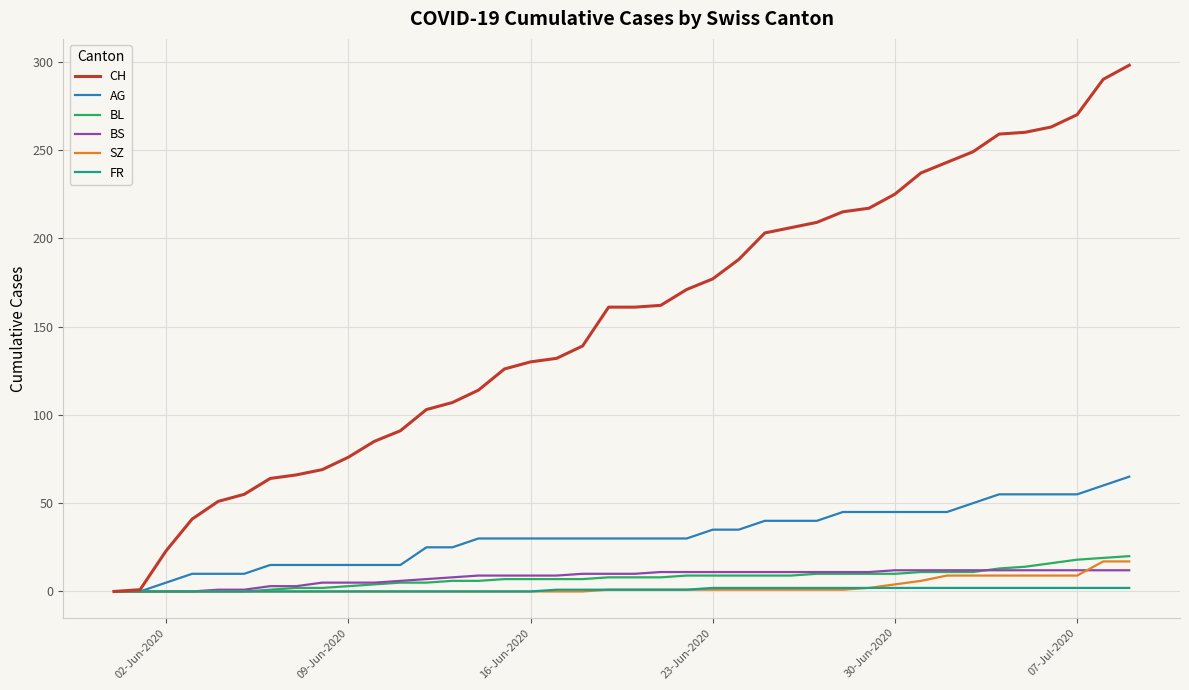

Which series has the largest total across all categories?

CH